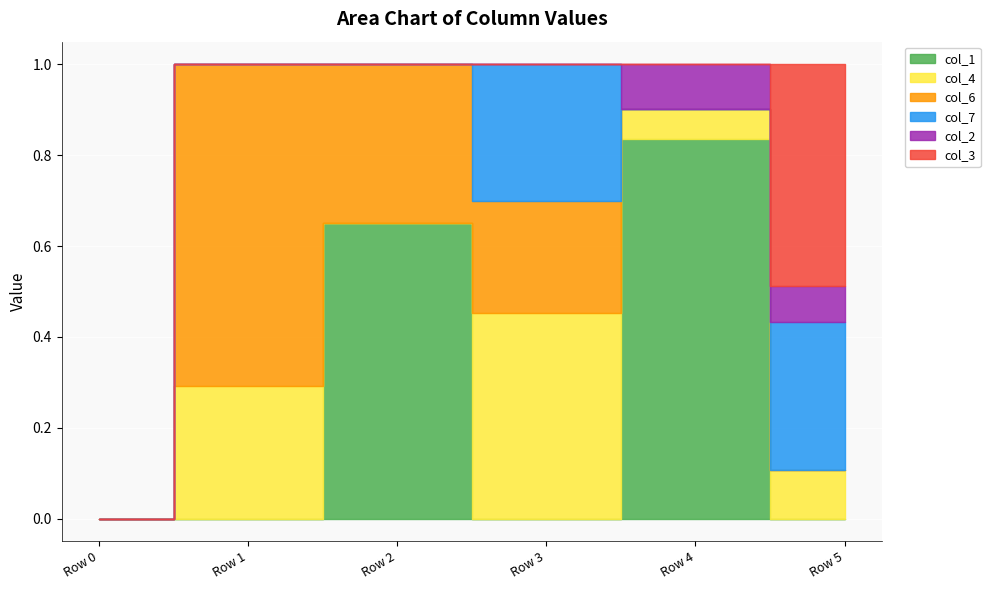

The col_3 series shows 0.0 at Row 0. True or false?

True